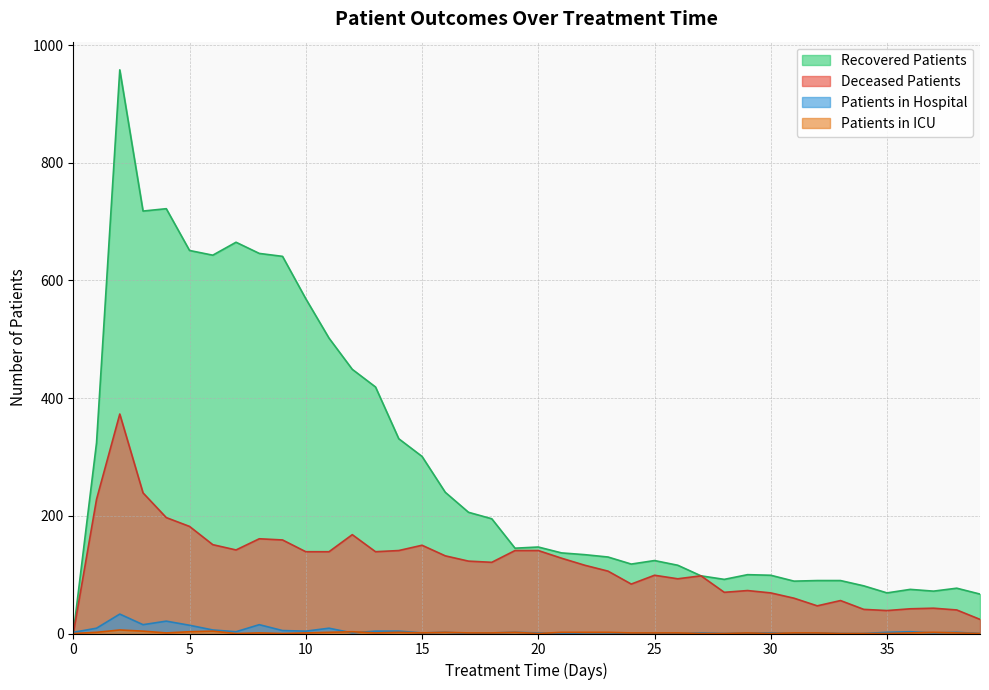

True or false: patients_in_icu and patients_in_hospital intersect in this chart.

True